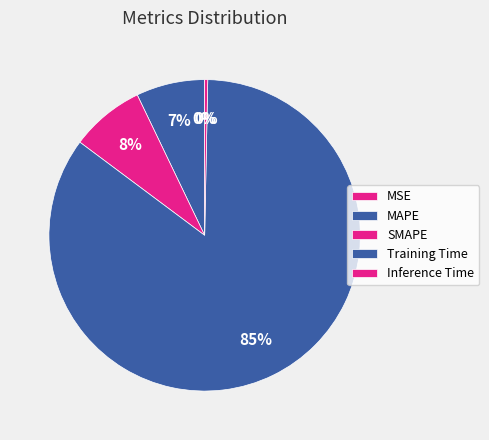

Which has a higher value, MAPE or MSE?

MAPE